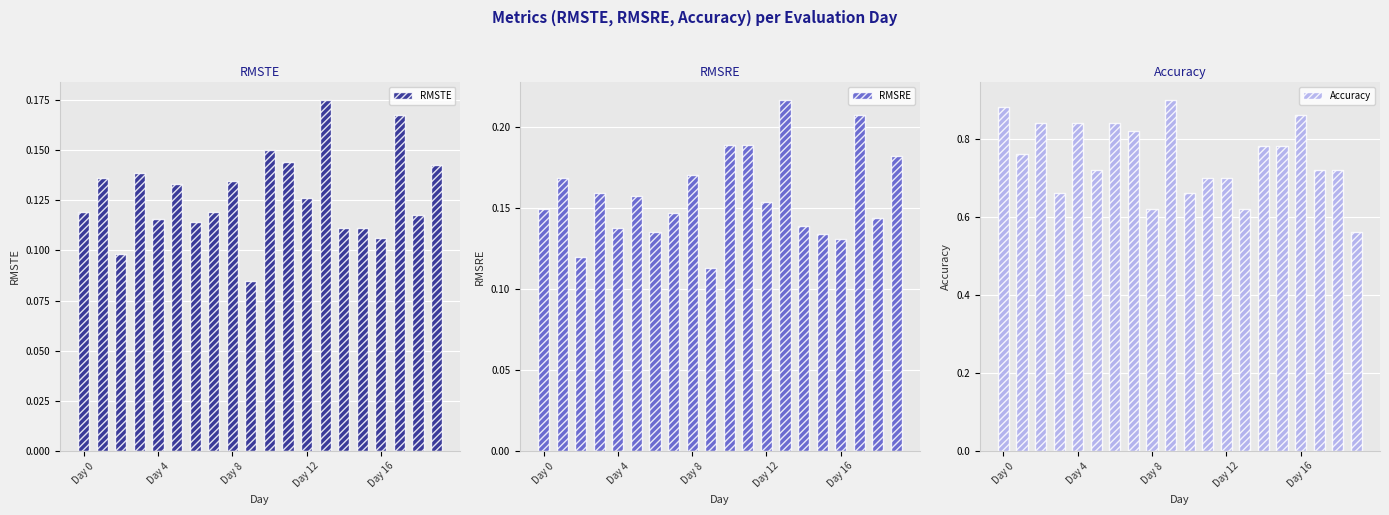

How many RMSTE values are between 0 and 1?

20